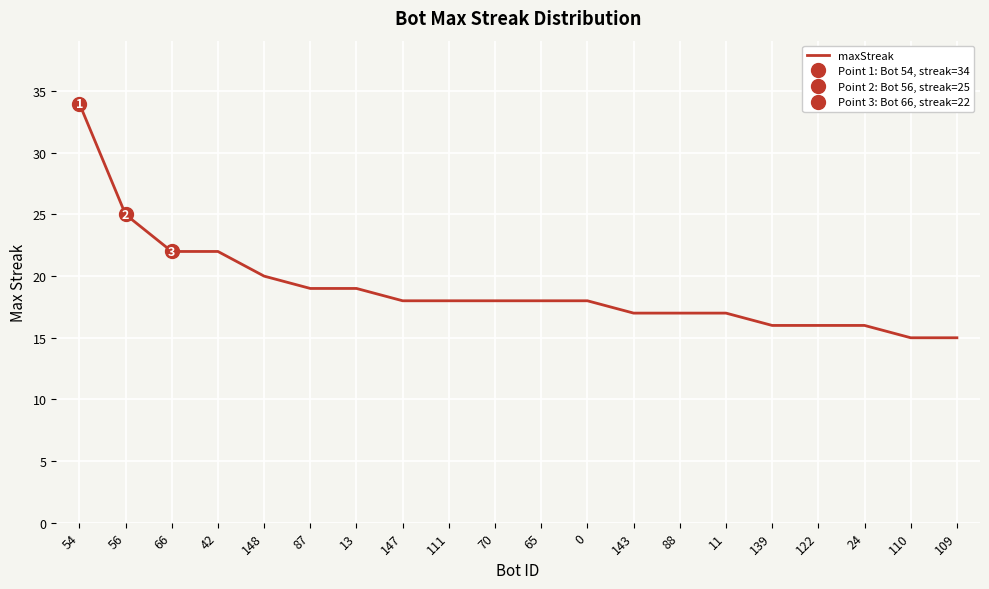

What is the minimum value shown in the chart?

15